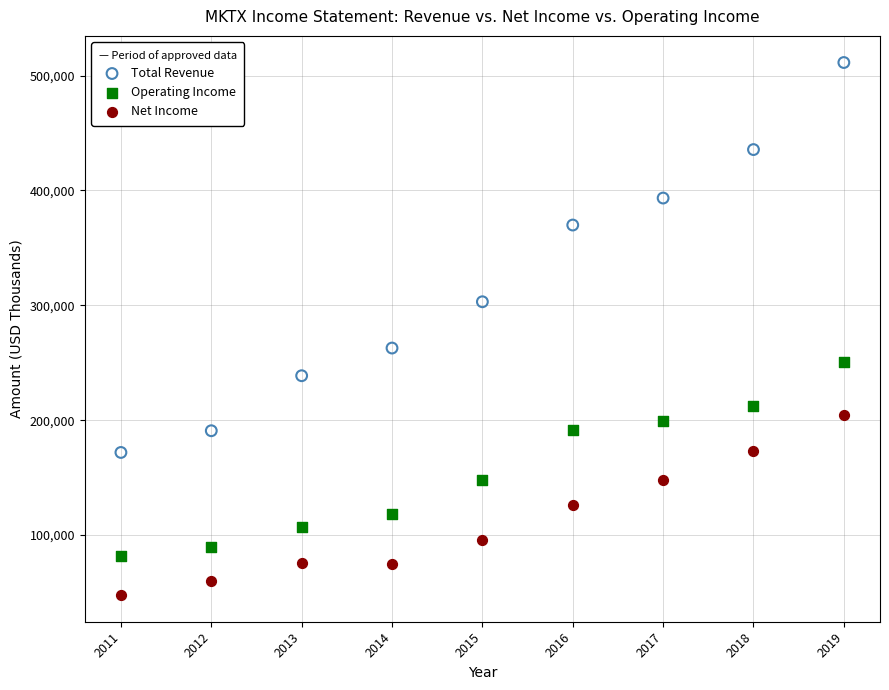

Across all data points, what is the range of Y values (max minus min)?

463700